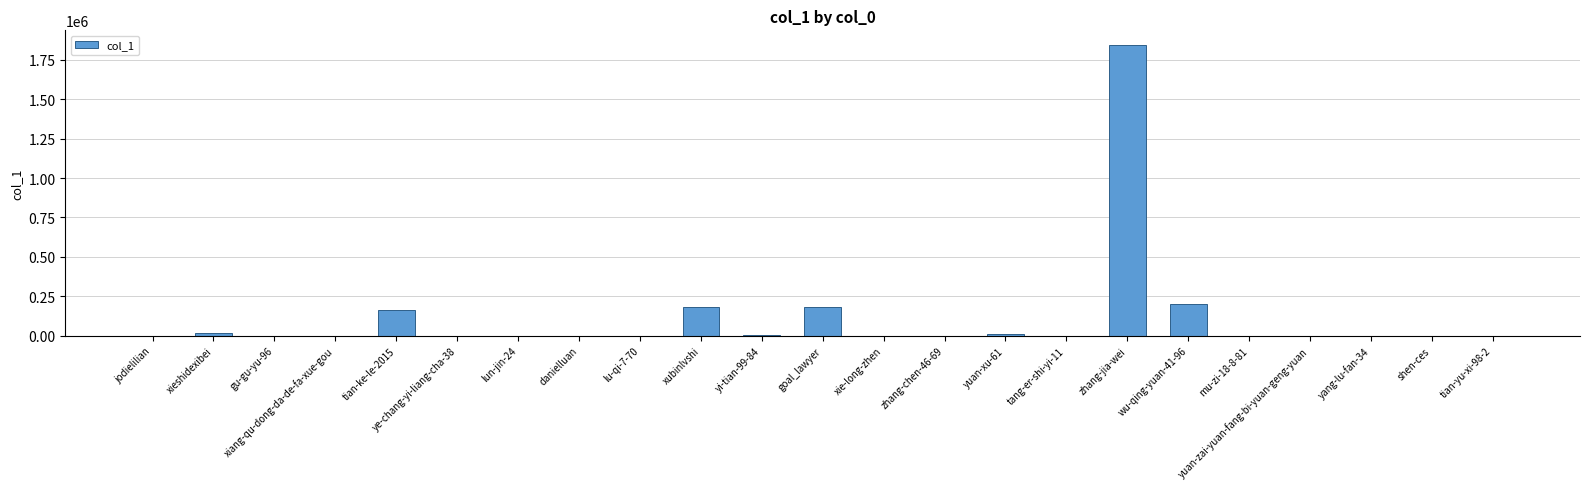

What is the sum of all values?

2607836